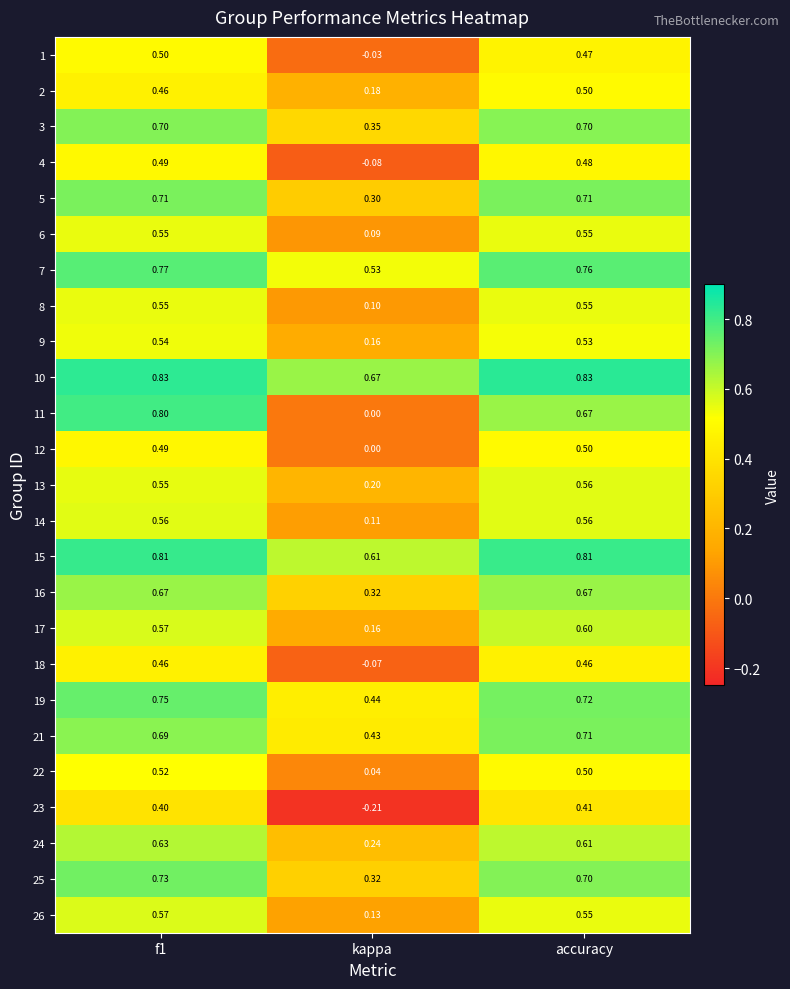

Which series changed the most between f1 and accuracy?

11